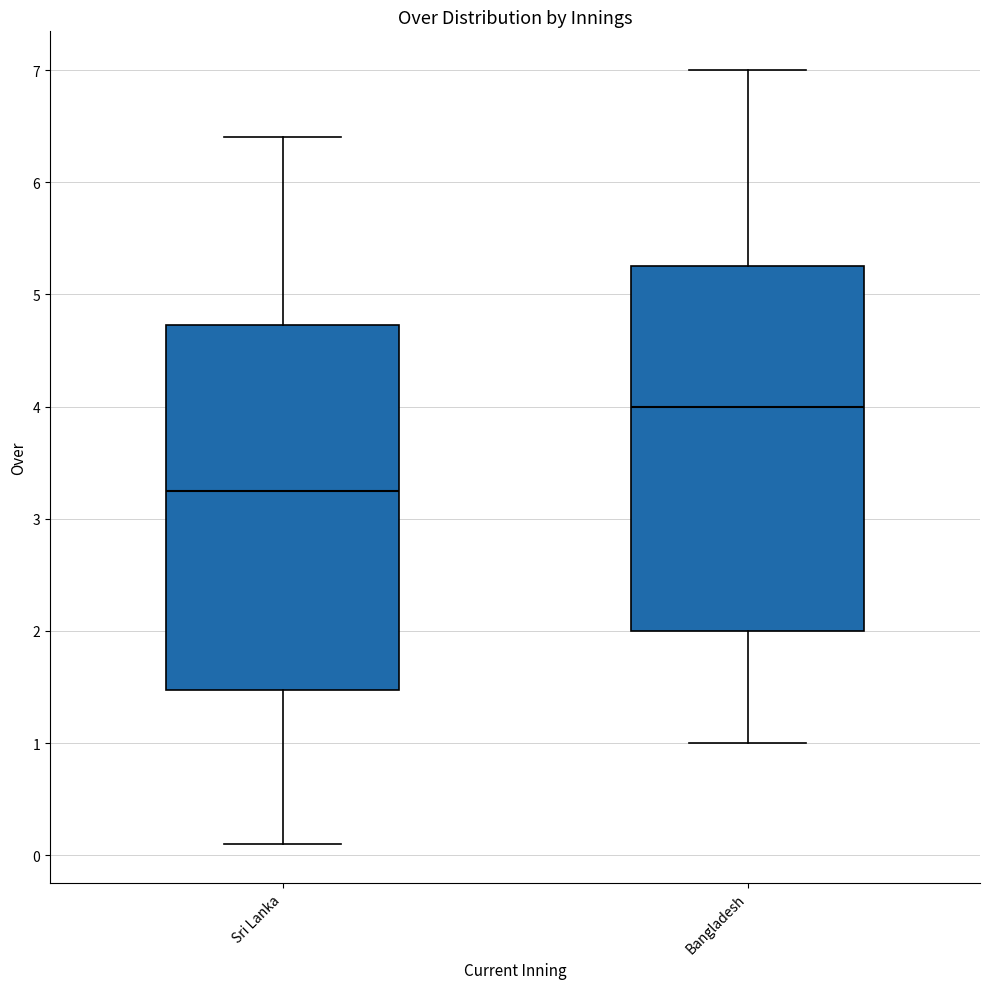

Where is the upper edge of the box for Sri Lanka on the y-axis? The values are not printed on the chart, so give them approximately, as read against the axis.

4.7